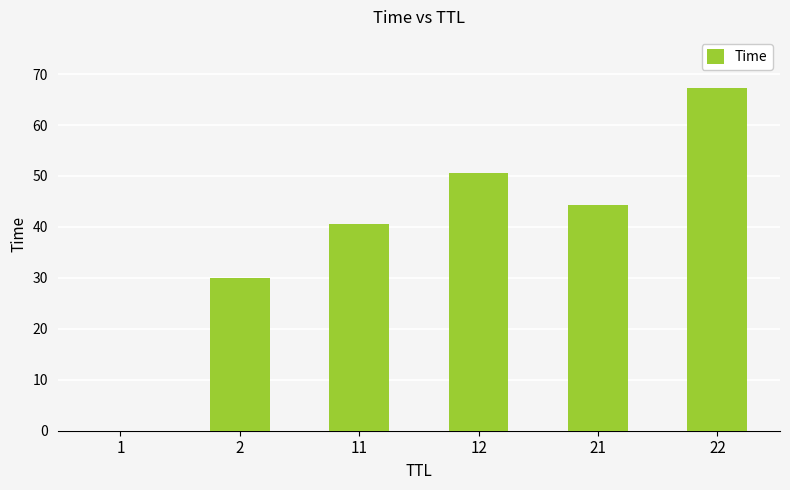

What is the difference between the values at 22 and 11?

26.6